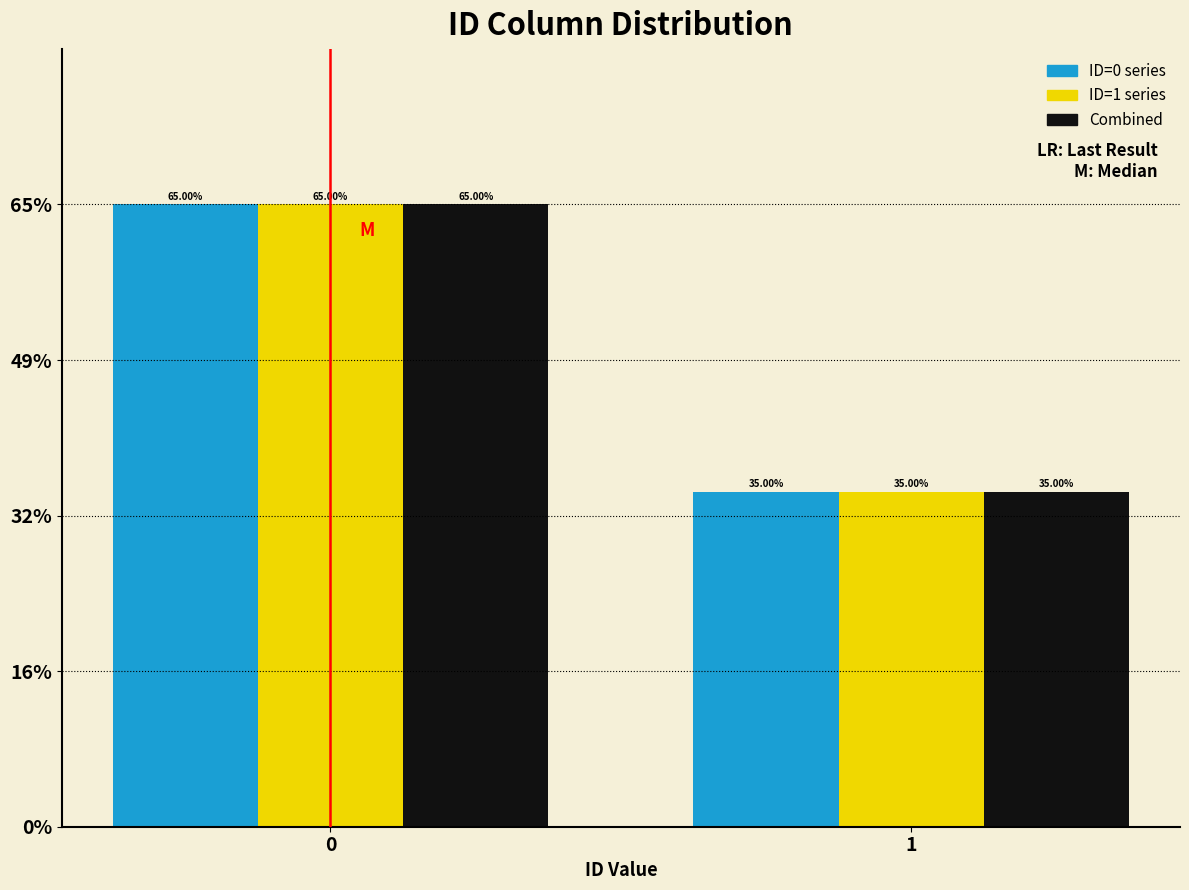

What is the total value across all series at 0?

195